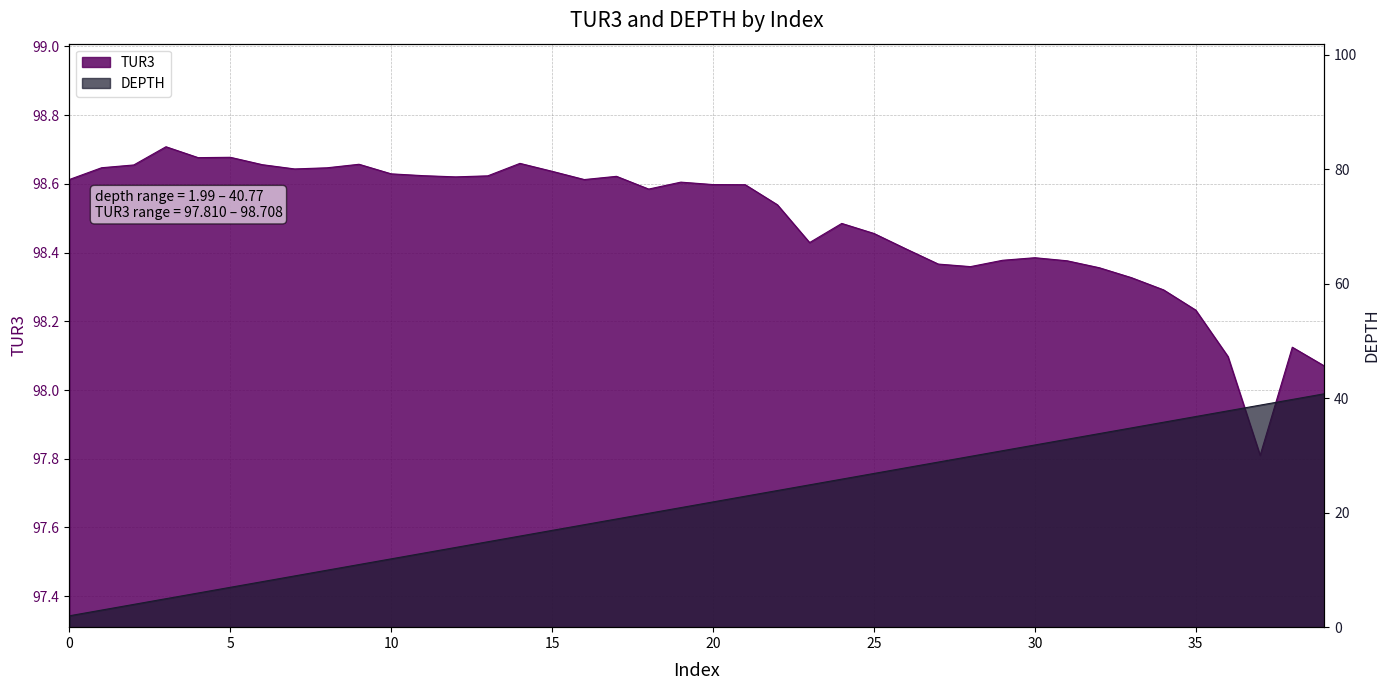

How many lines are shown in the chart?

2